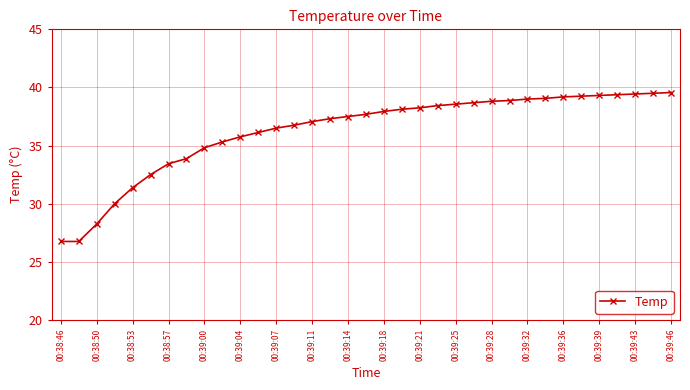

What is the average value?

36.3